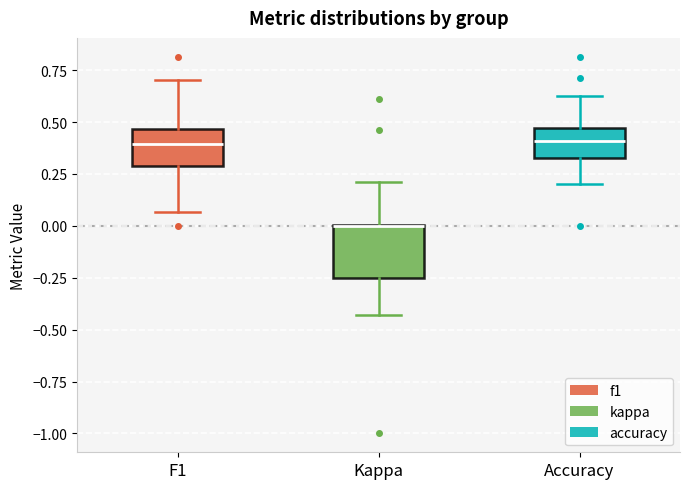

Reading left to right, transcribe this box plot: for each box, give where its median line is, the range the box spans, and where its two whiskers end, as read against the y-axis. The values are not printed on the chart, so give them approximately, as read against the axis.

F1: median 0.40, box 0.30 to 0.45, whiskers 0.05 to 0.70
Kappa: median 0.00 (drawn on the box's upper edge), box -0.25 to 0.00, whiskers -0.45 to 0.20
Accuracy: median 0.40, box 0.35 to 0.45, whiskers 0.20 to 0.65